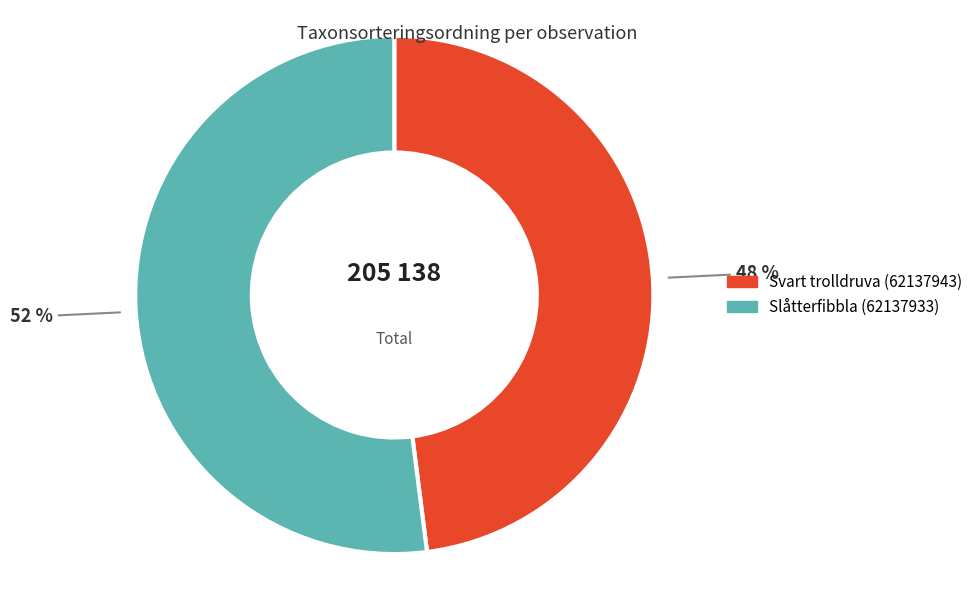

What is the ratio of the value at Svart trolldruva (62137943) to the value at Slåtterfibbla (62137933)?

0.9